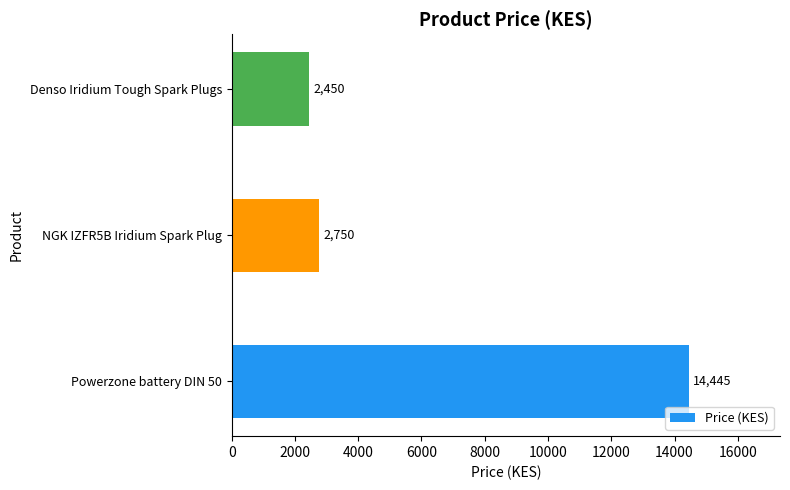

Reading top to bottom, what are all the values shown in this chart?

2450	2750	14445